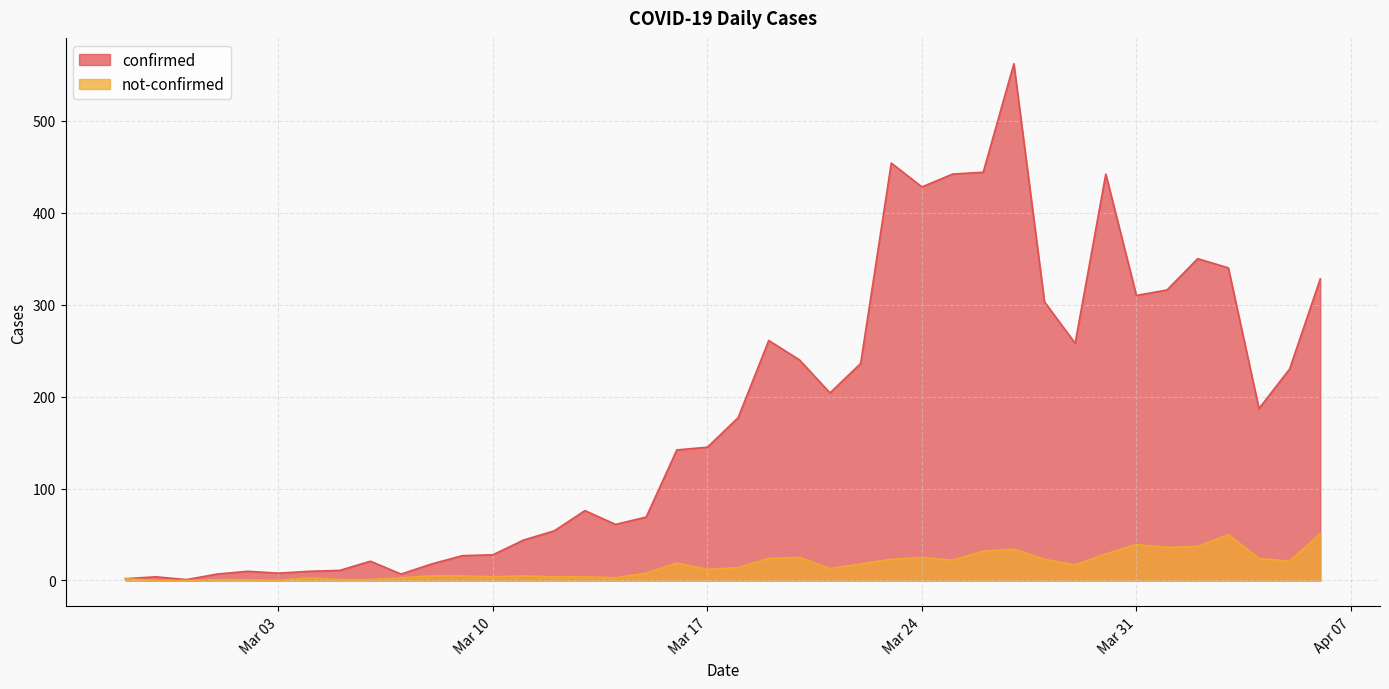

At how many categories does at least one series exceed 9?

34